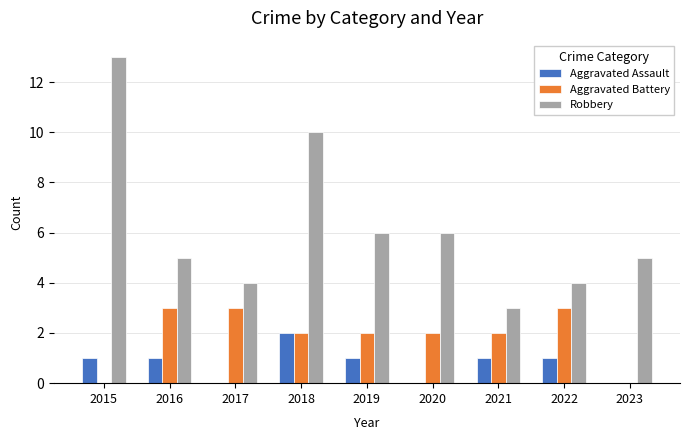

What is the sum of the Robbery values at 2016 and 2020?

11